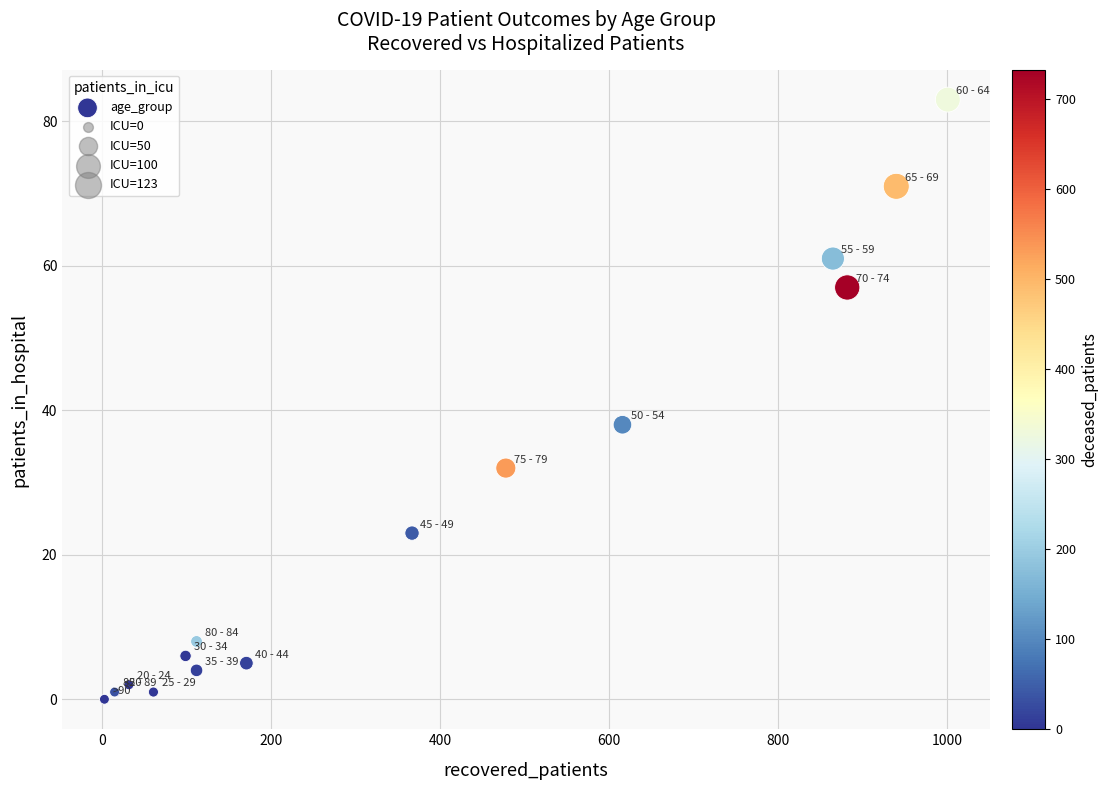

What Y value in the scatter plot is closest to 41?

38